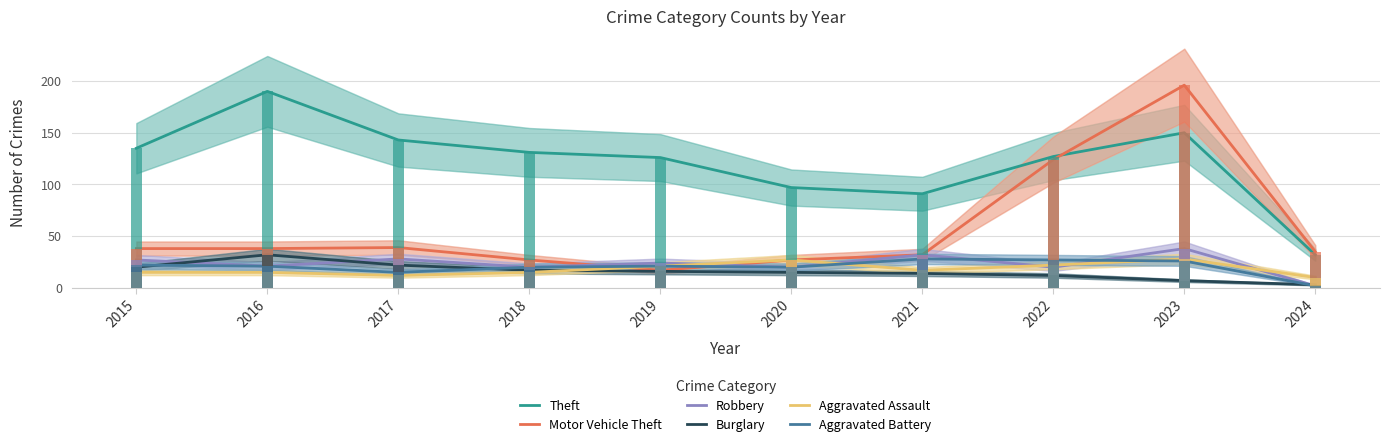

True or false: Aggravated Battery has a value of 20 at 2018.

True